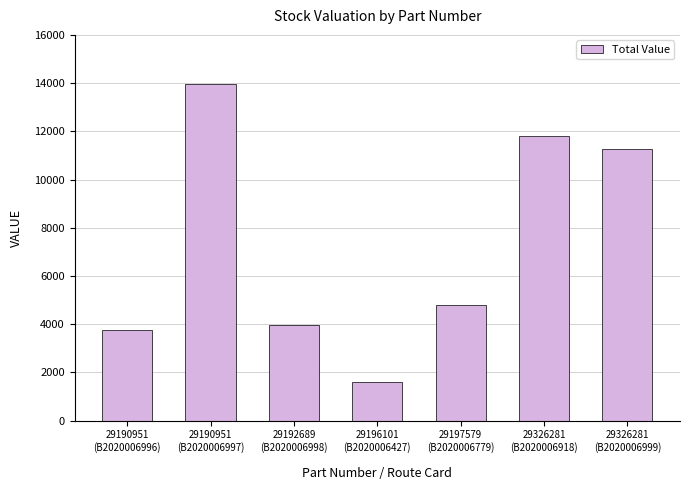

What is the approximate value at 29190951
(B2020006997)?

13949.4